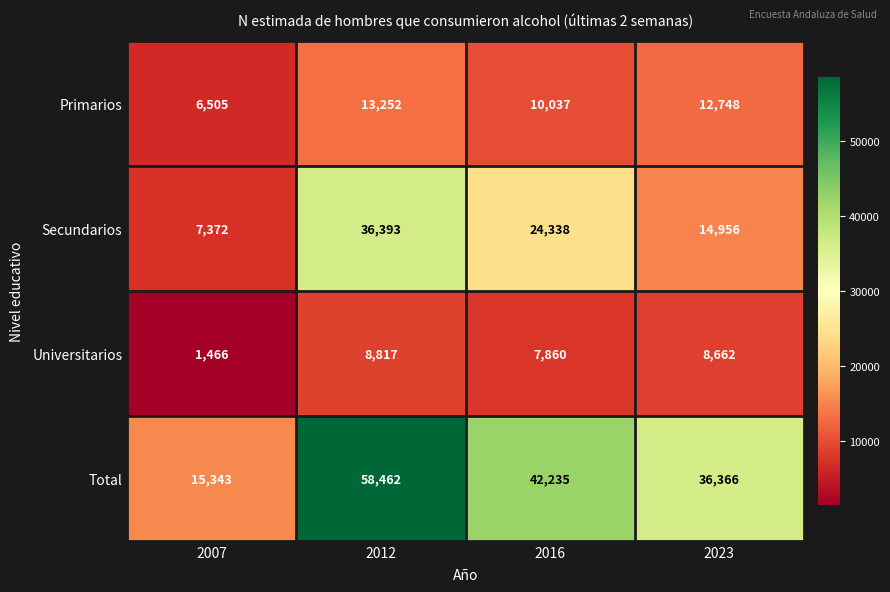

At 2007, list the series in order from largest to smallest.

Total, Secundarios, Primarios, Universitarios